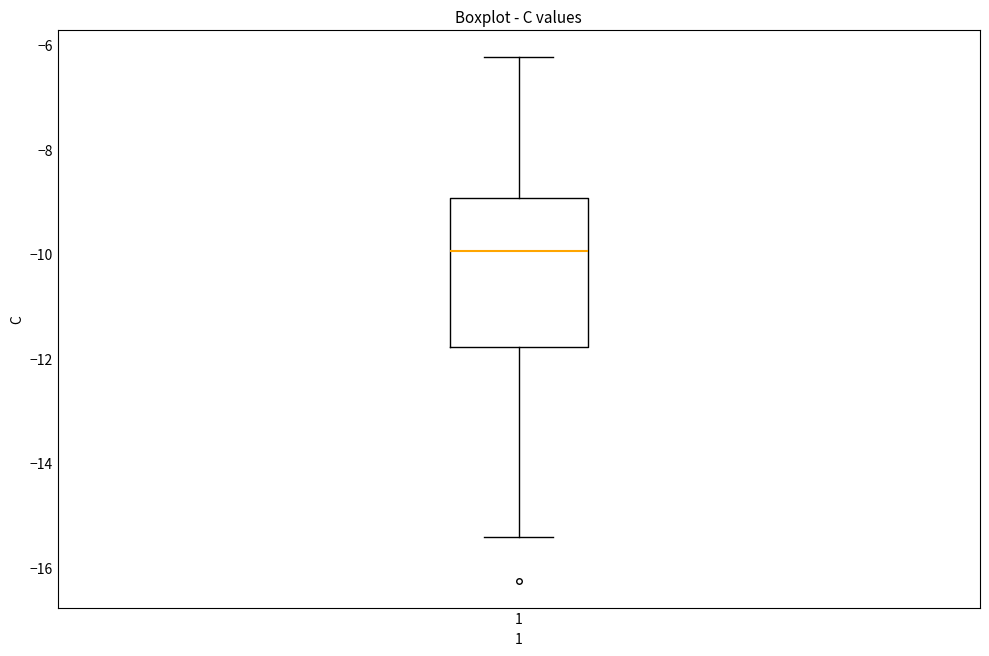

Transcribe this box plot: give where the median line is, the range the box spans, and where the two whiskers end, as read against the y-axis. The values are not printed on the chart, so give them approximately, as read against the axis.

median -10.0, box -11.8 to -9.0, whiskers -15.4 to -6.2